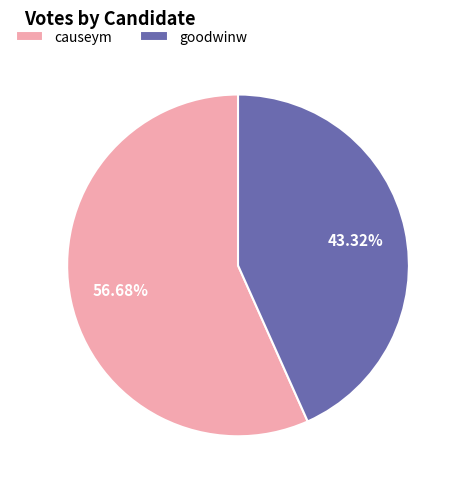

What is the largest slice in the pie chart?

causeym